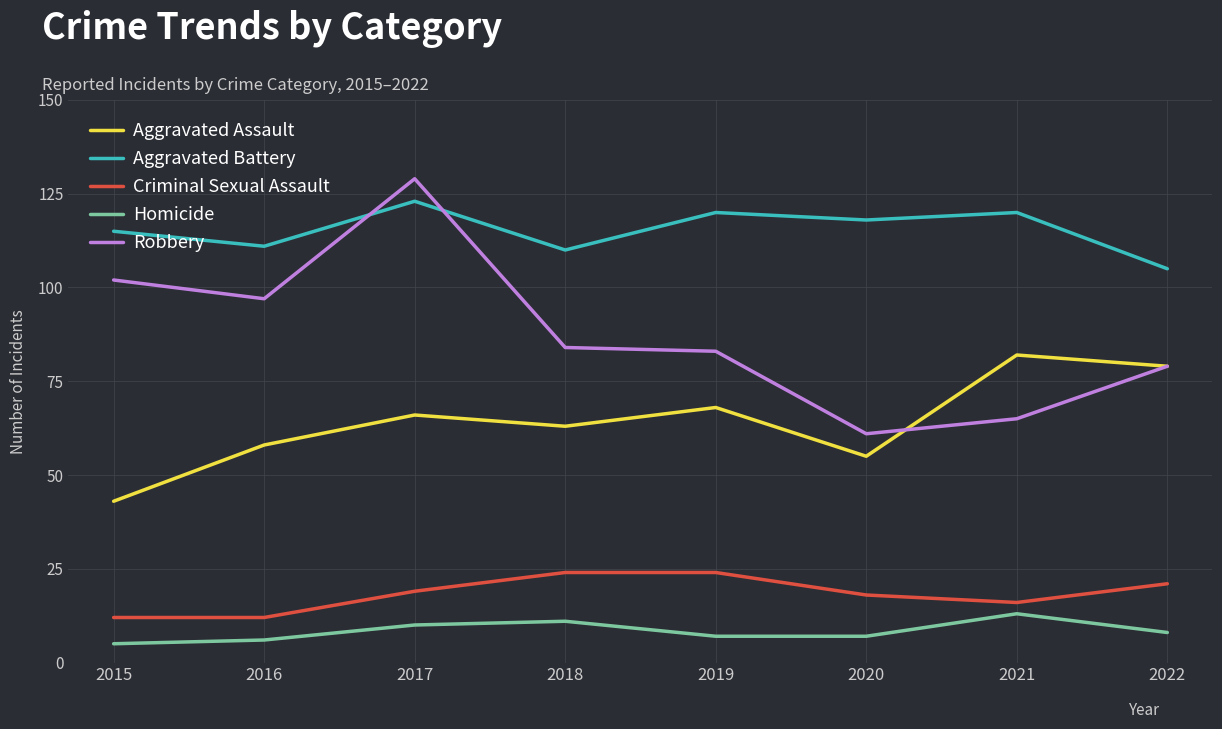

Reading left to right, list all the values displayed in this chart.

Aggravated Assault: 2015=43	2016=58	2017=66	2018=63	2019=68	2020=55	2021=82	2022=79
Aggravated Battery: 2015=115	2016=111	2017=123	2018=110	2019=120	2020=118	2021=120	2022=105
Criminal Sexual Assault: 2015=12	2016=12	2017=19	2018=24	2019=24	2020=18	2021=16	2022=21
Homicide: 2015=5	2016=6	2017=10	2018=11	2019=7	2020=7	2021=13	2022=8
Robbery: 2015=102	2016=97	2017=129	2018=84	2019=83	2020=61	2021=65	2022=79